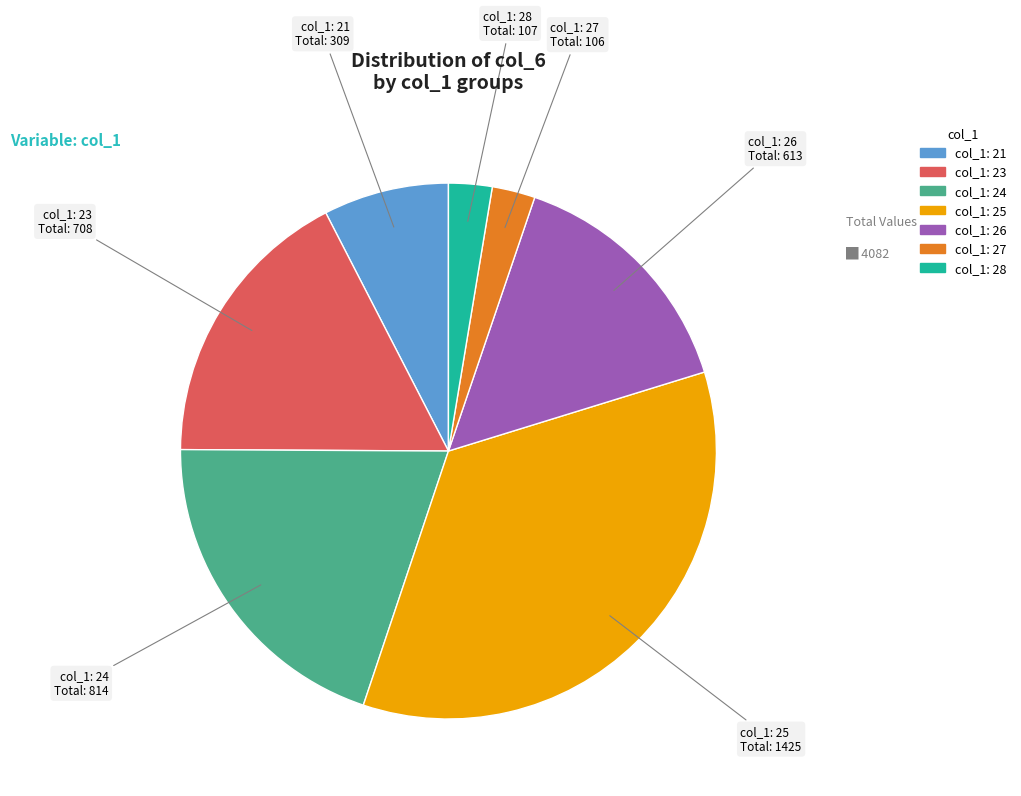

Does any single category account for the majority?

No